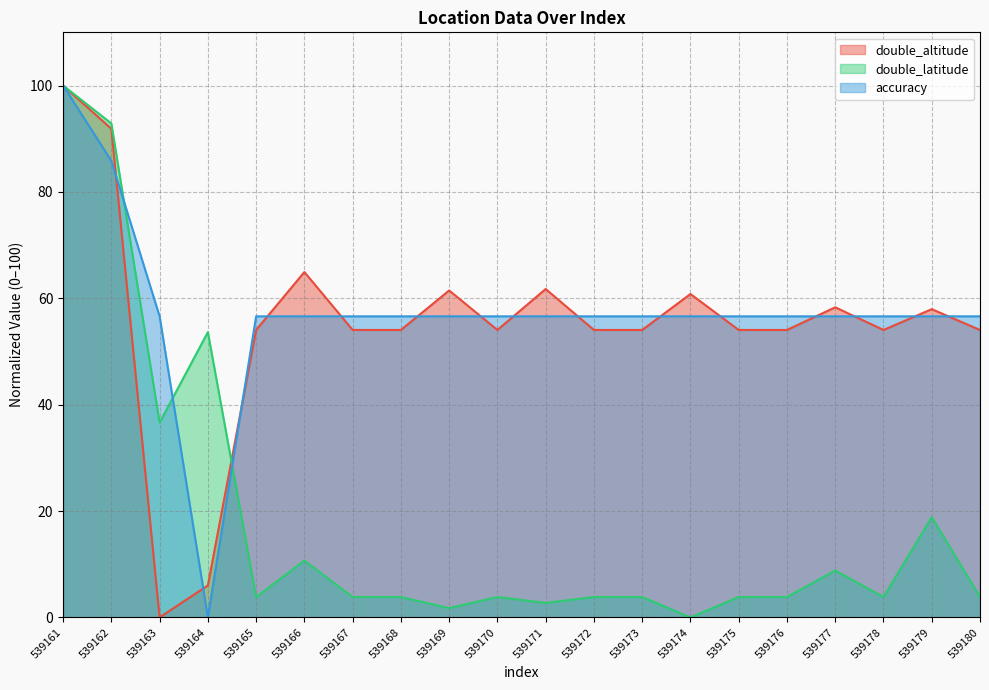

True or false: double_altitude has a value of 54.0 at 539173.

True